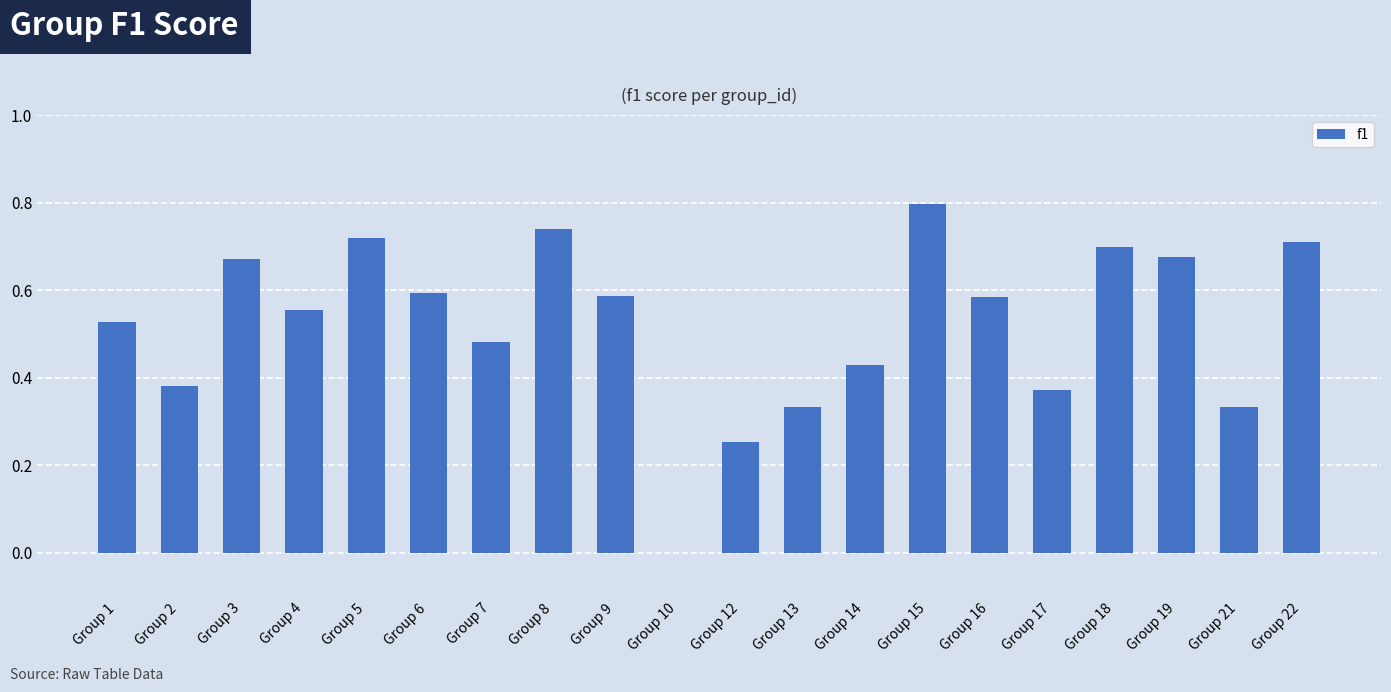

What is the maximum value shown in the chart?

0.8